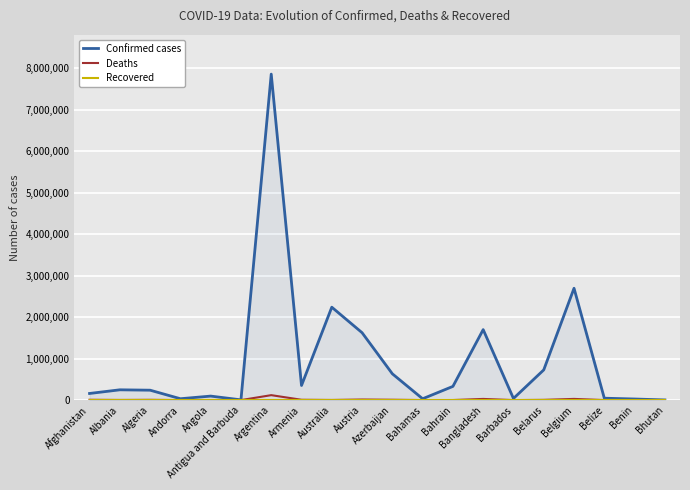

What is the difference between the maximum and minimum values in the Deaths series?

119165